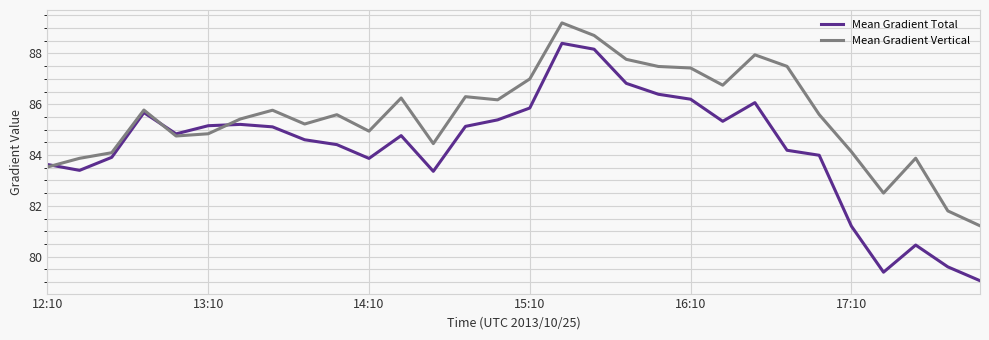

List the series in order of their overall mean, lowest first.

Mean Gradient Total, Mean Gradient Vertical